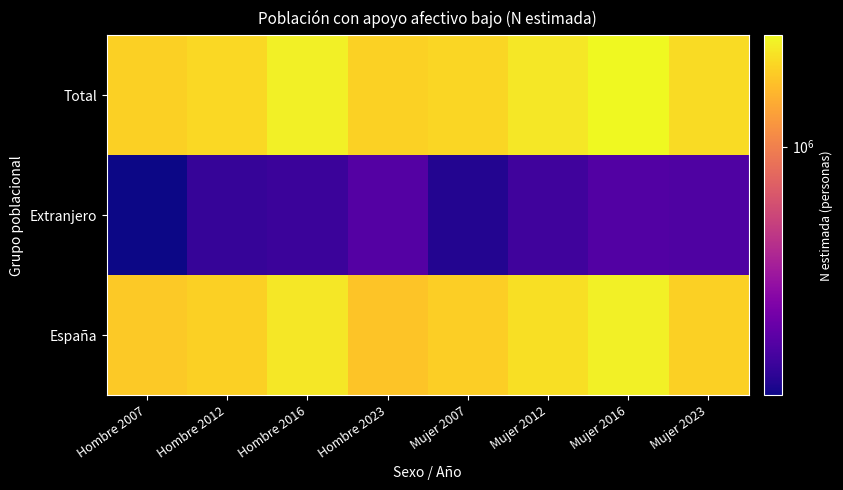

Reading left to right, list all the values displayed in this chart.

España: Hombre 2007=1875609	Hombre 2012=1968145	Hombre 2016=2352404	Hombre 2023=1819947	Mujer 2007=1944586	Mujer 2012=2207933	Mujer 2016=2509906	Mujer 2023=1975412
Extranjero: Hombre 2007=110450	Hombre 2012=141342	Hombre 2016=146050	Hombre 2023=175906	Mujer 2007=123794	Mujer 2012=152608	Mujer 2016=173059	Mujer 2023=170734
Total: Hombre 2007=1986059	Hombre 2012=2109487	Hombre 2016=2498453	Hombre 2023=1995853	Mujer 2007=2068380	Mujer 2012=2360541	Mujer 2016=2682965	Mujer 2023=2146146